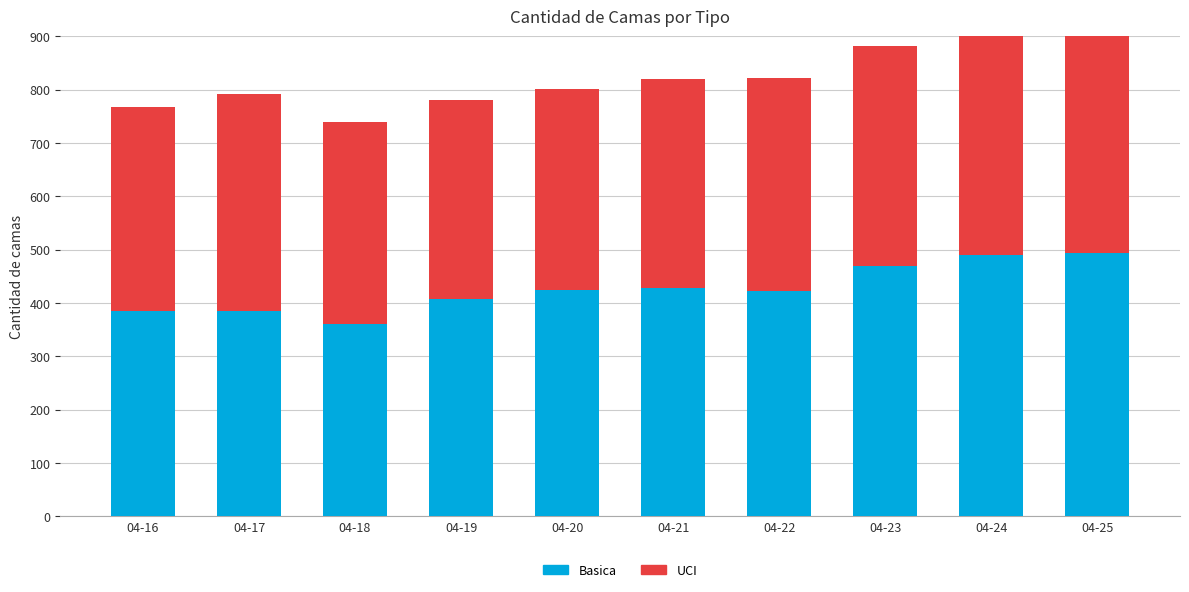

The value of UCI at 04-19 is 373. True or false?

True